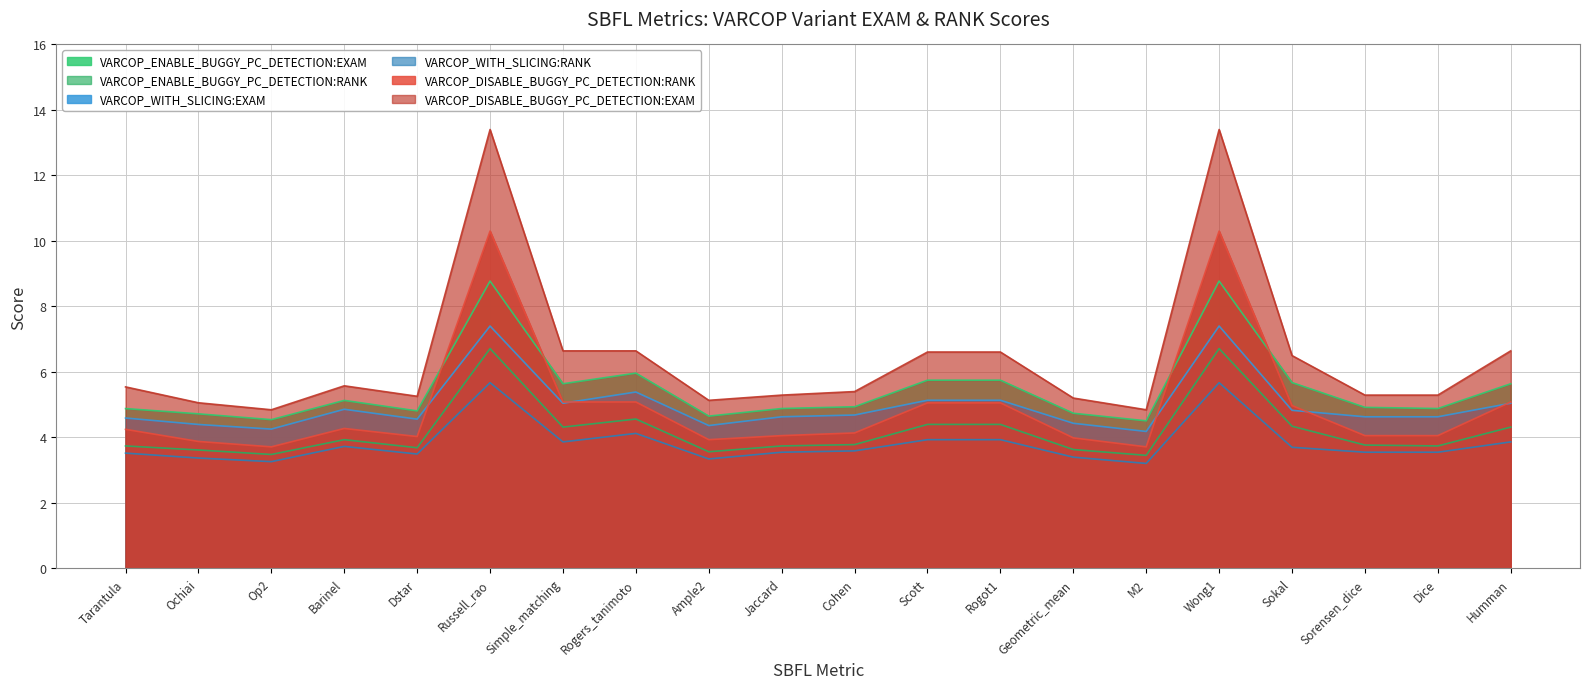

What are all the series names shown in the legend?

VARCOP_ENABLE_BUGGY_PC_DETECTION:EXAM, VARCOP_ENABLE_BUGGY_PC_DETECTION:RANK, VARCOP_WITH_SLICING:EXAM, VARCOP_WITH_SLICING:RANK, VARCOP_DISABLE_BUGGY_PC_DETECTION:RANK, VARCOP_DISABLE_BUGGY_PC_DETECTION:EXAM